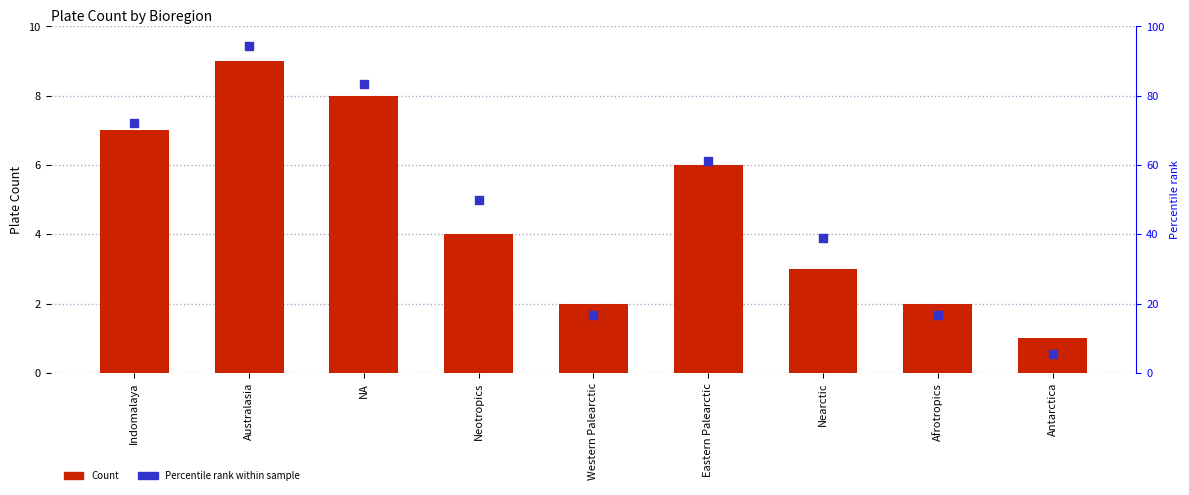

What is the total value across all series at NA?

91.3